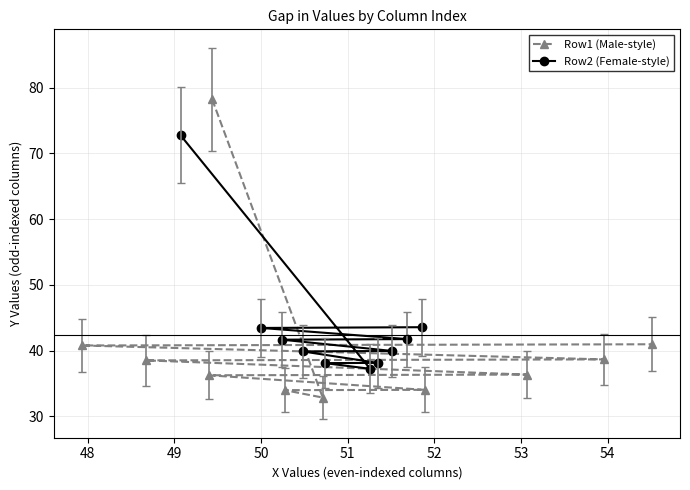

What are all the series names shown in the legend?

Row1 (Male-style), Row2 (Female-style)